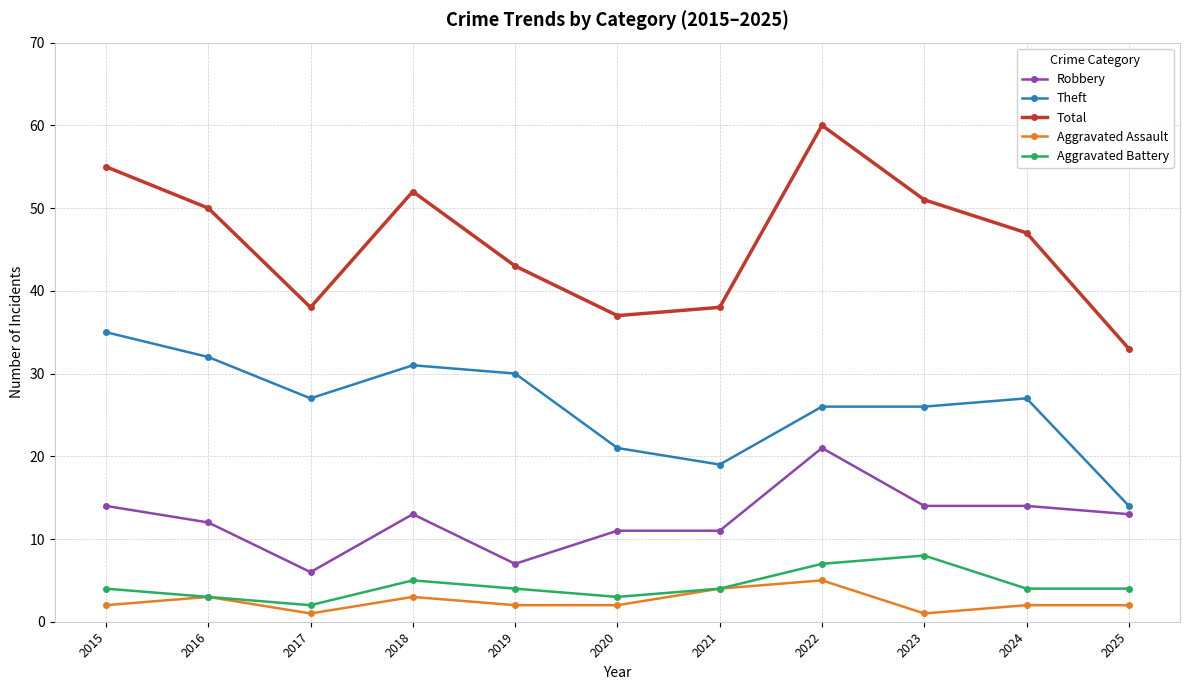

Where does the Theft series first go above 27?

2015